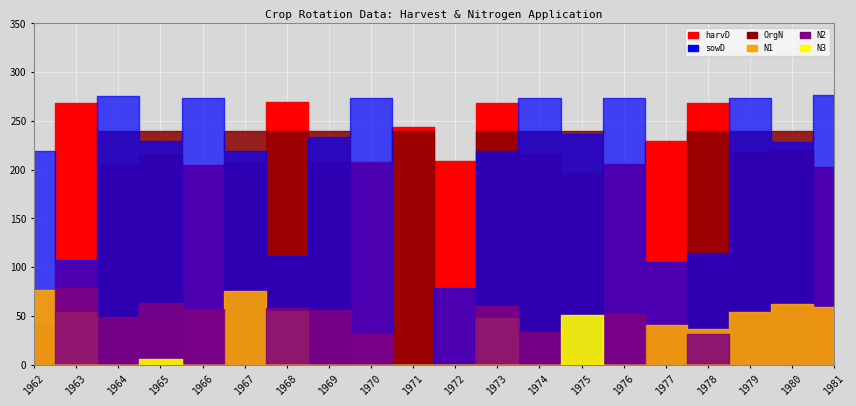

True or false: N1 and sowD intersect in this chart.

False